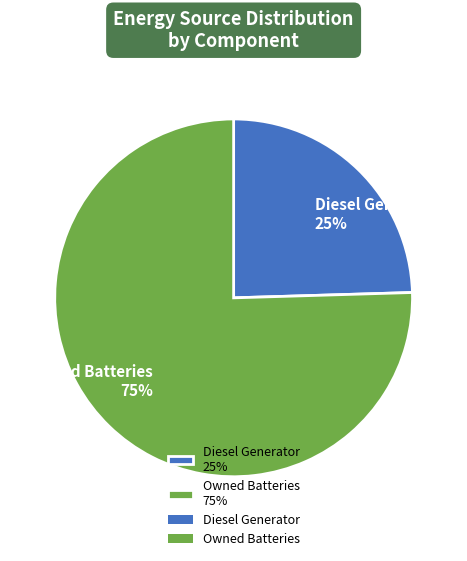

Count the number of slices in the pie.

2